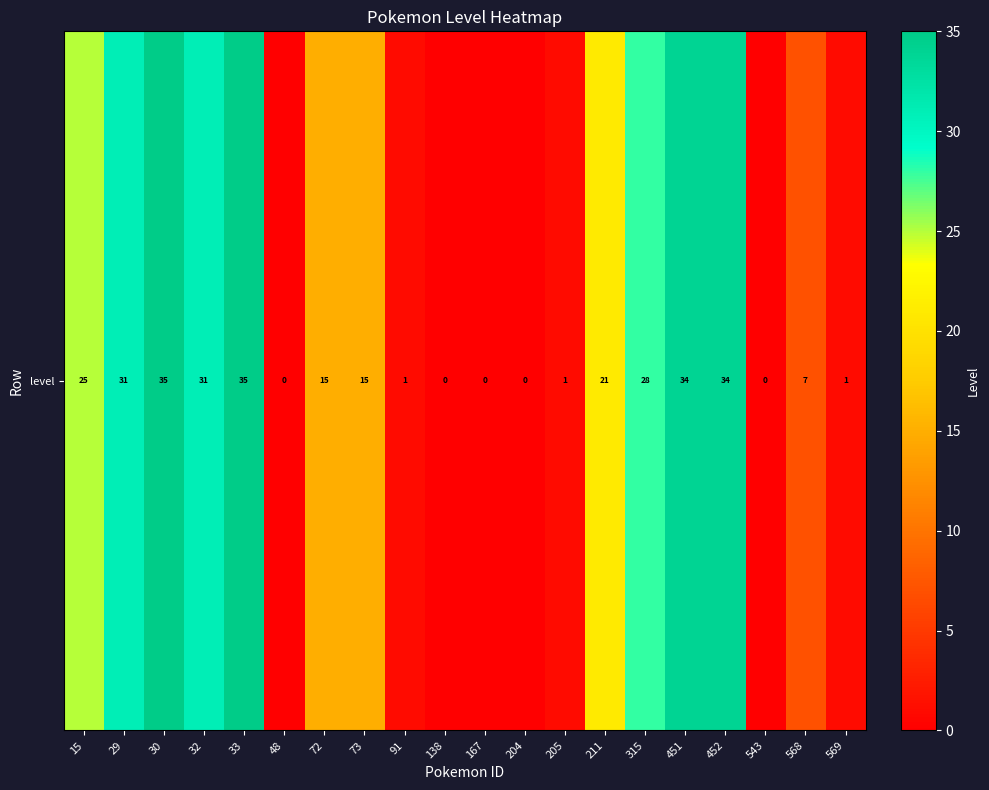

Reading left to right, transcribe all the data shown in this chart.

25	31	35	31	35	0	15	15	1	0	0	0	1	21	28	34	34	0	7	1